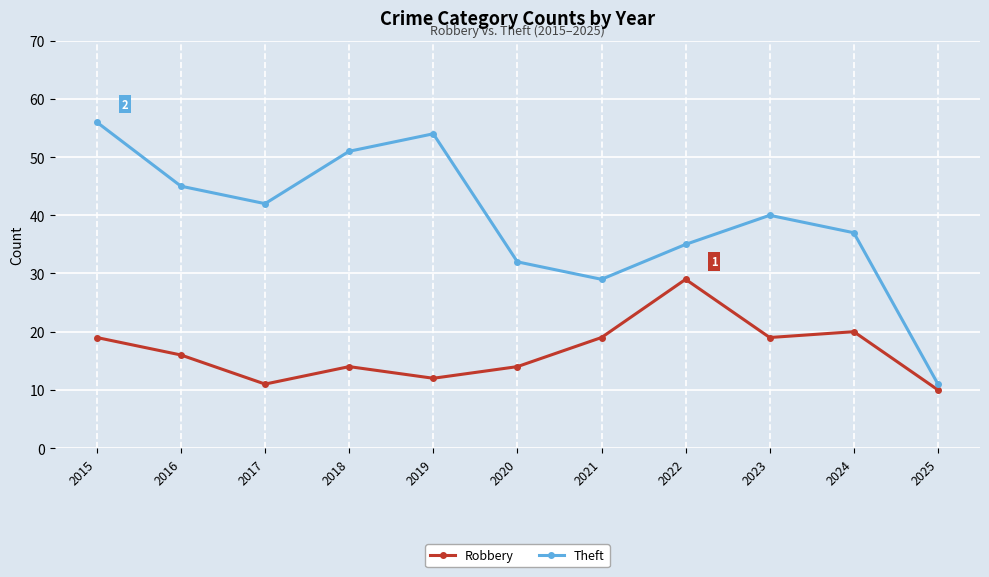

True or false: Robbery has a value of 29 at 2021.

False